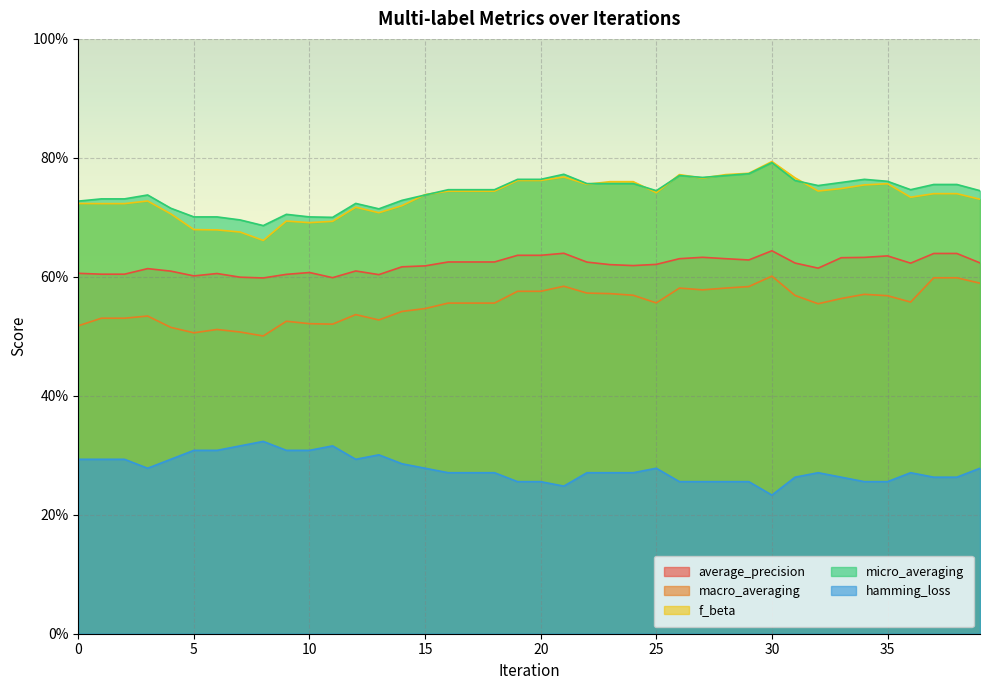

What is the total value across all series at 14?

2.9